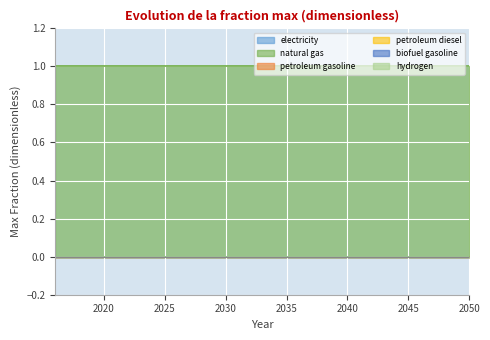

True or false: petroleum gasoline and biofuel gasoline cross at least once.

False